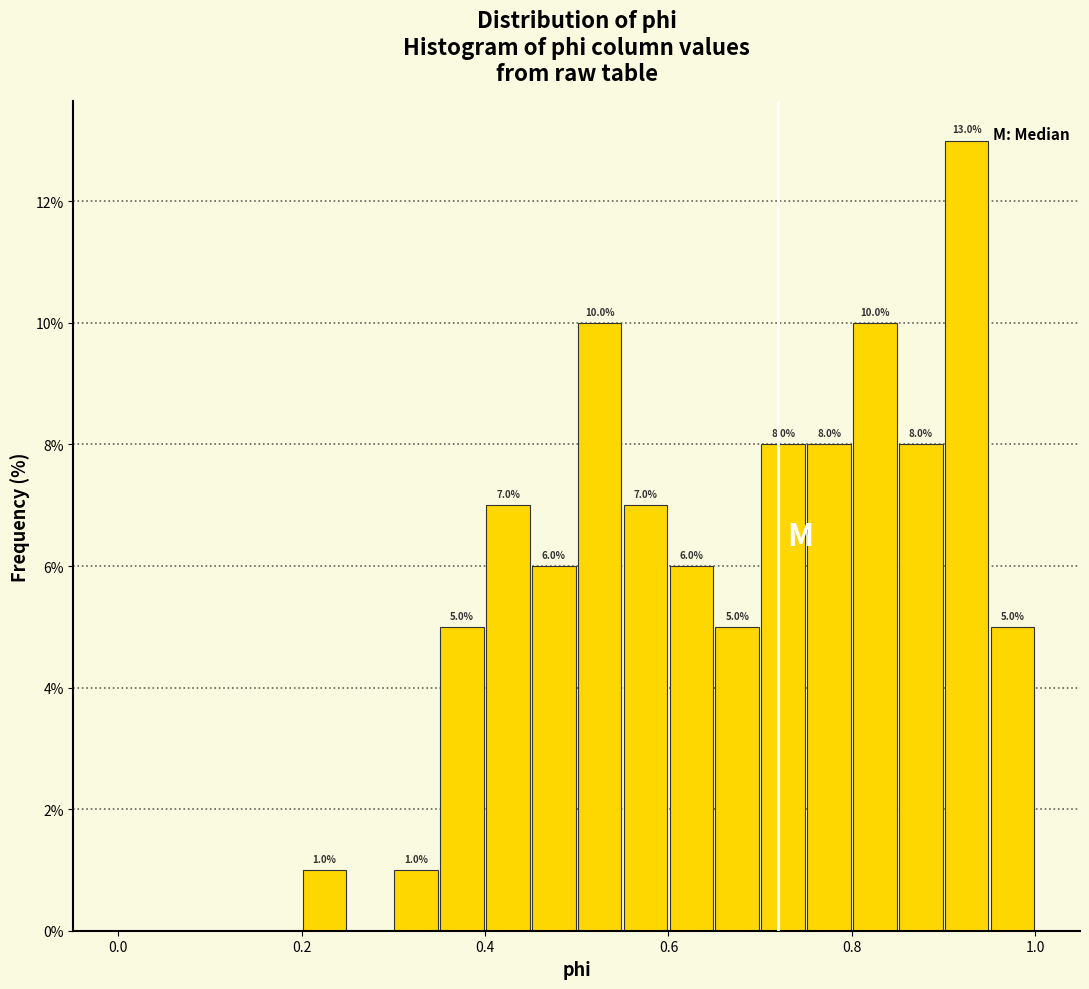

Around what value on the x-axis is the tallest bar? Give the approximate position of its centre, as read against the axis.

0.92